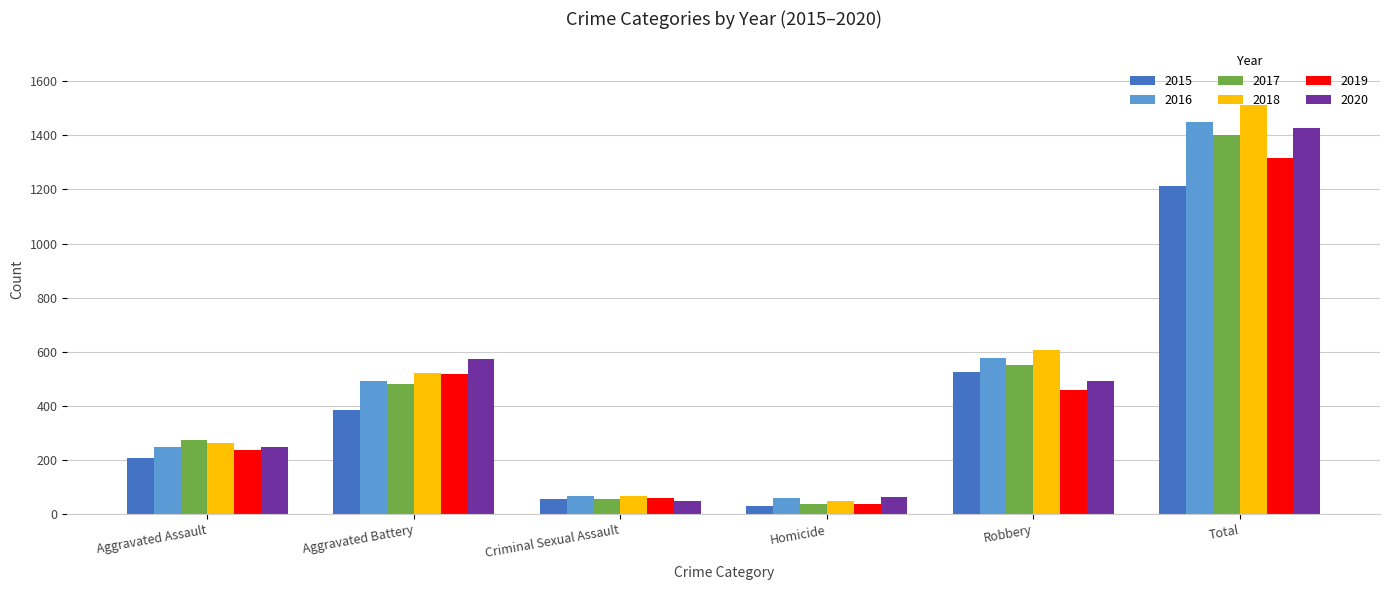

Between Aggravated Battery and Total, which series saw the biggest shift?

2018